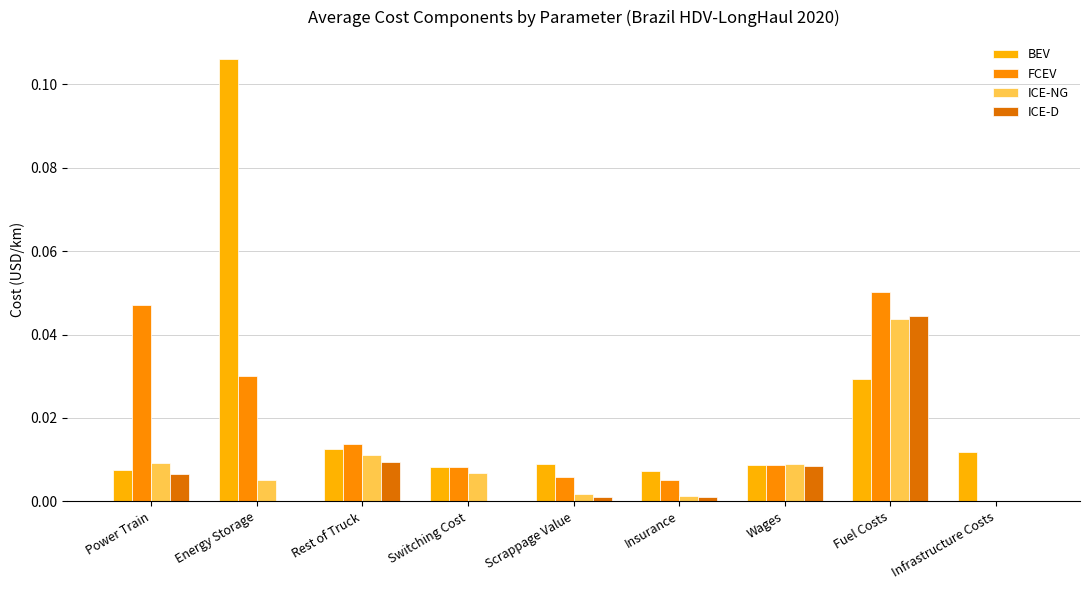

Are the bars horizontal?

No